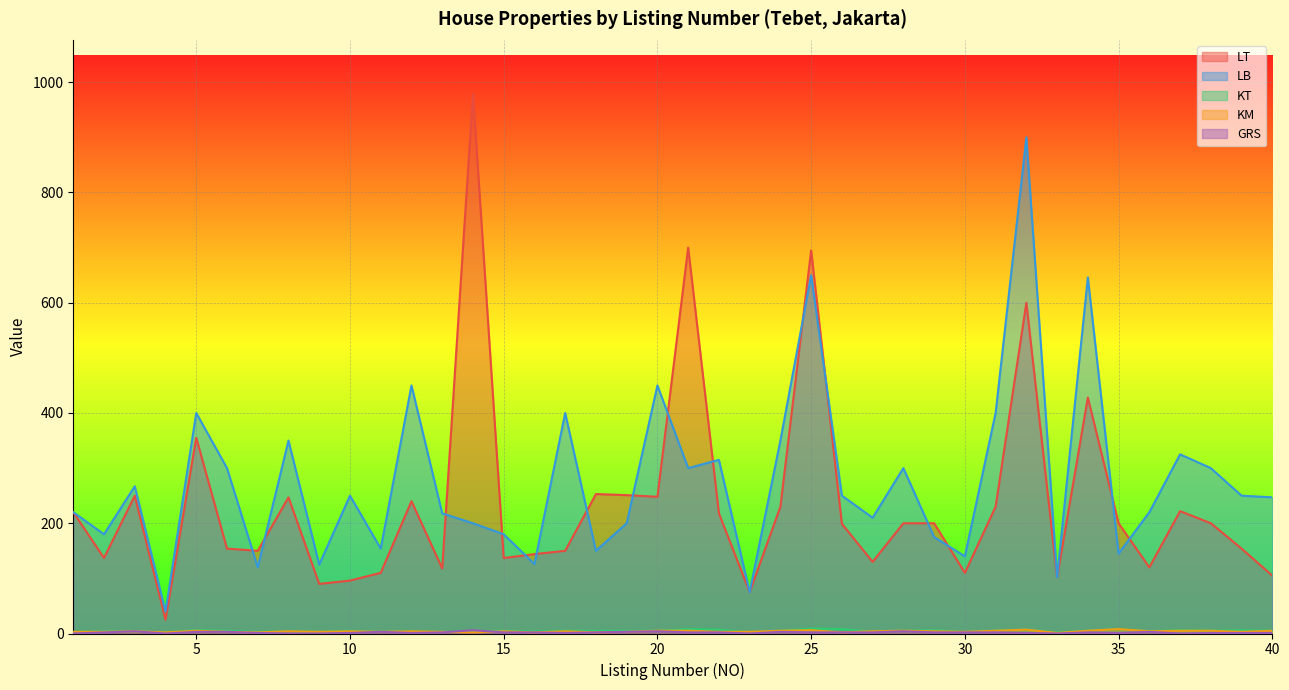

Where is the first local maximum for KM?

3